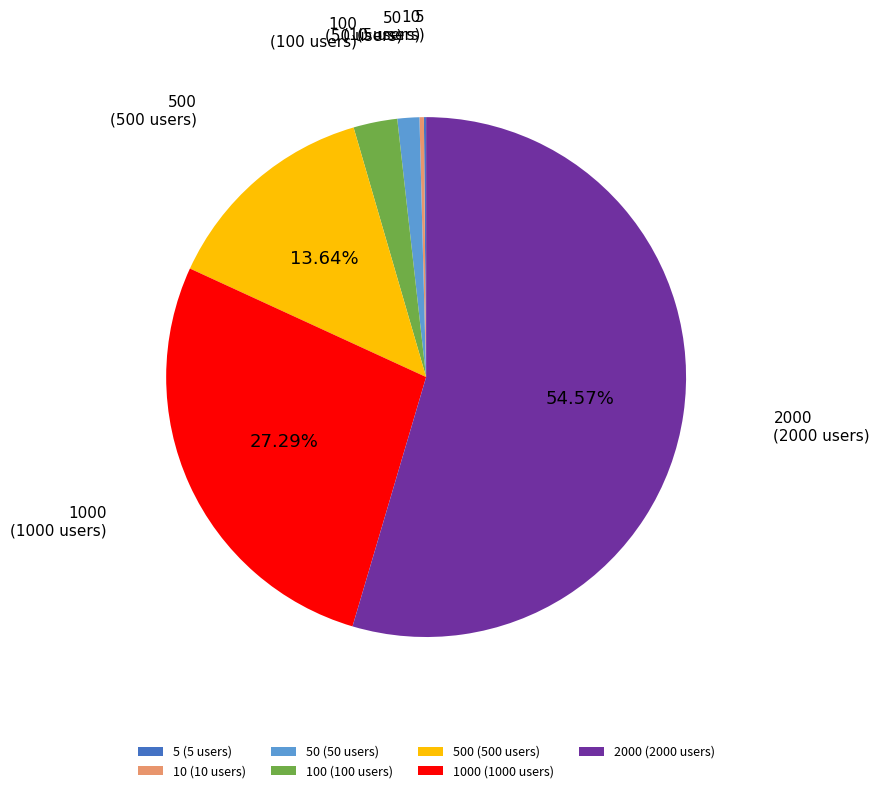

Is there any slice that represents more than half of the pie?

Yes